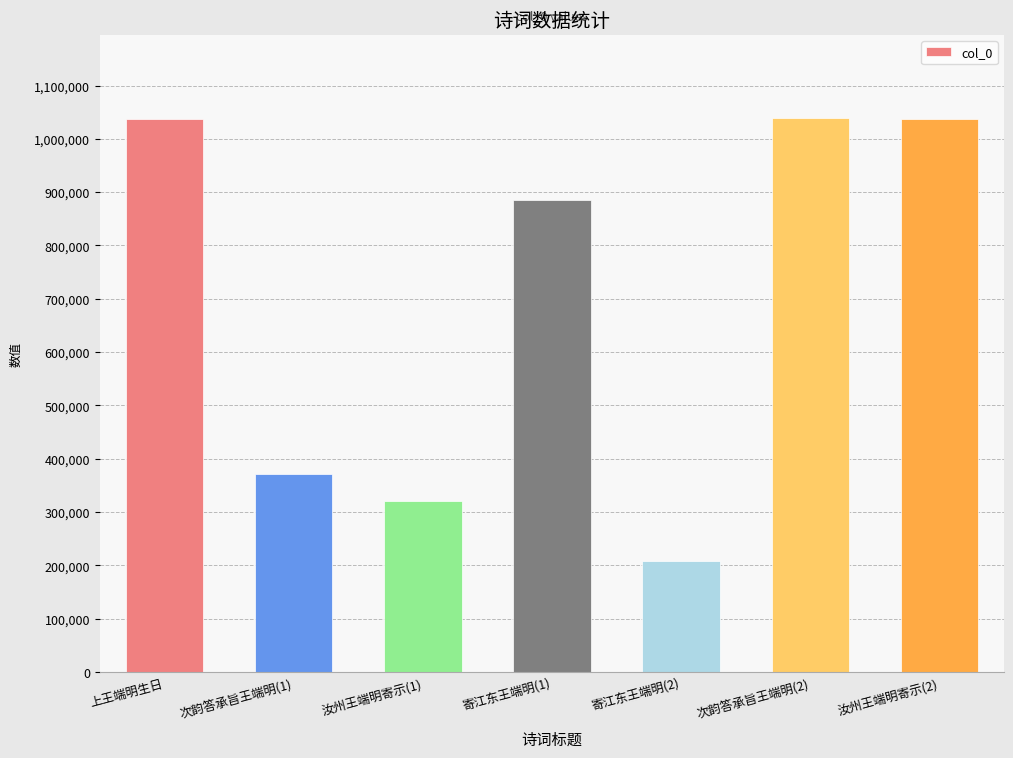

Which has a higher value, 寄江东王端明(1) or 上王端明生日?

上王端明生日